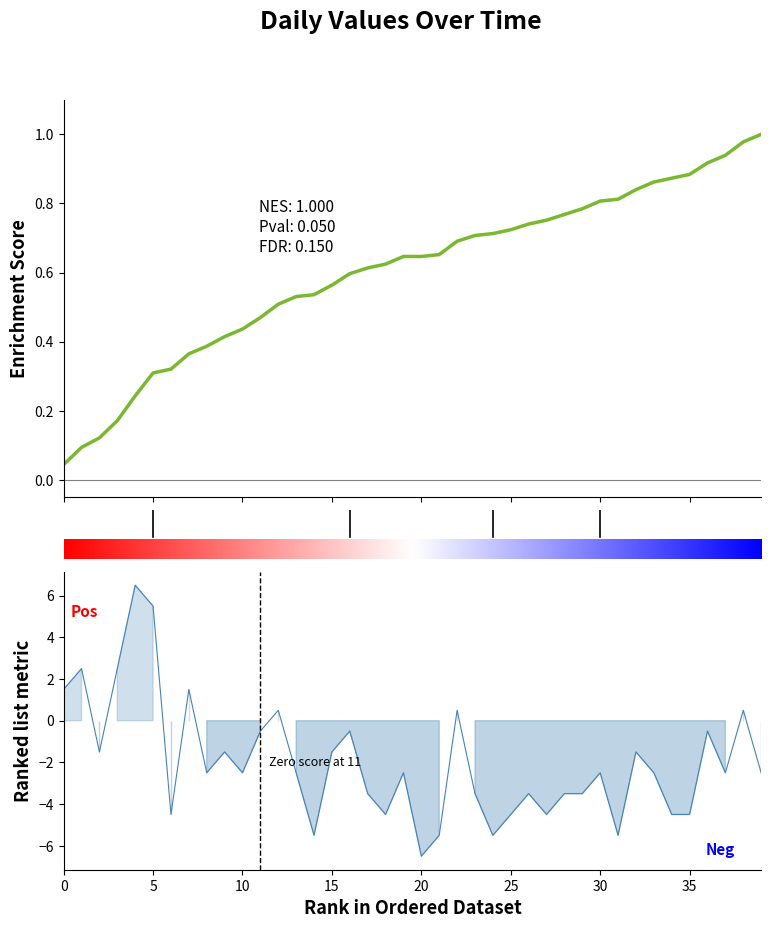

Is it true that the value at 15 is 4.1?

False